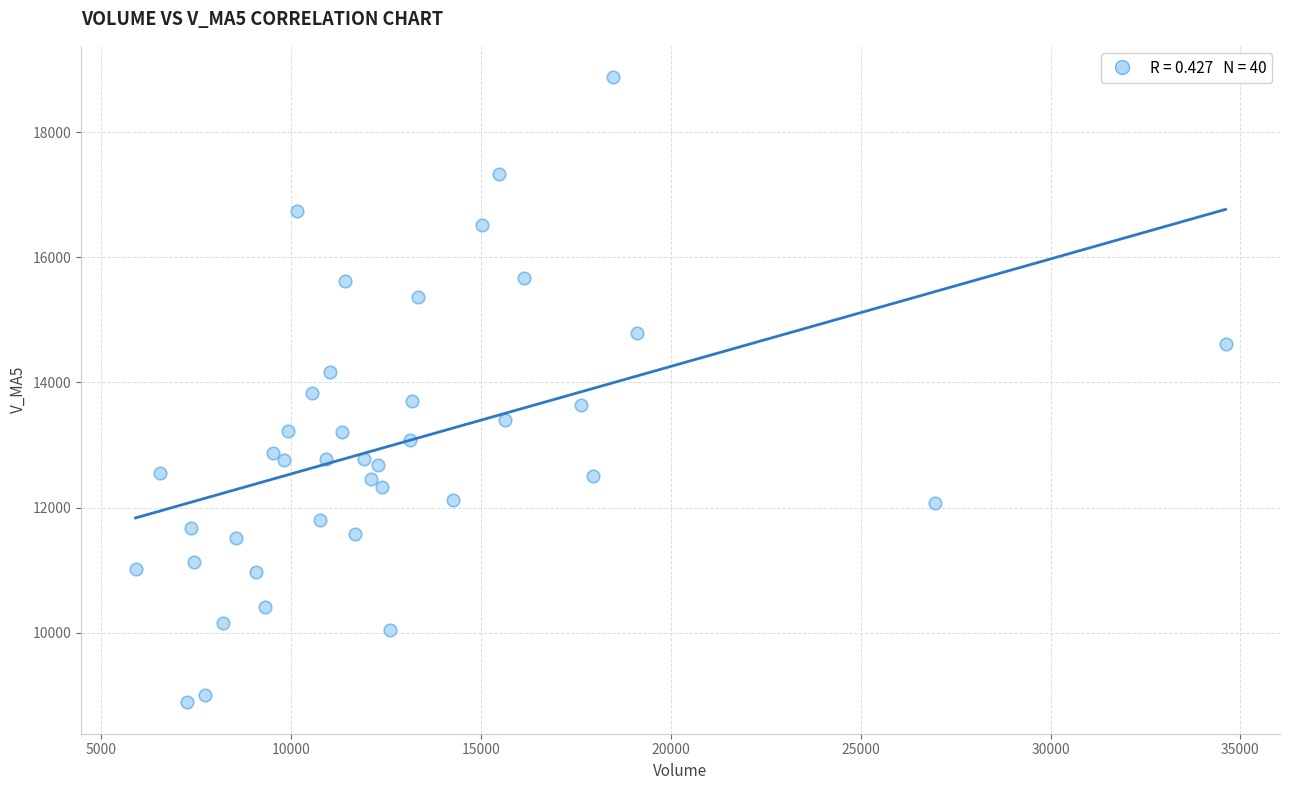

What is the range of Y values (max minus min)?

9989.2